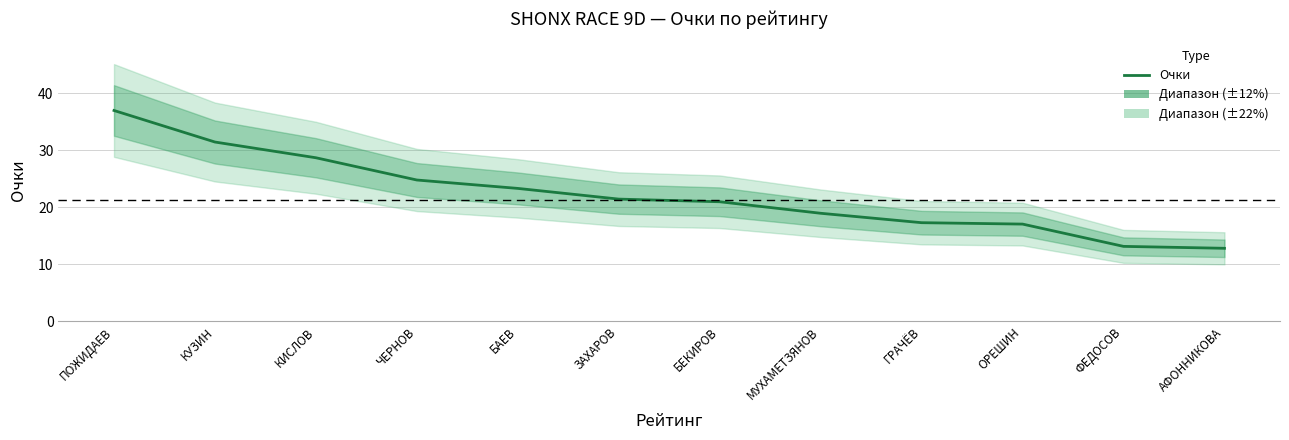

At which category does the chart reach its minimum across all series?

АФОННИКОВА